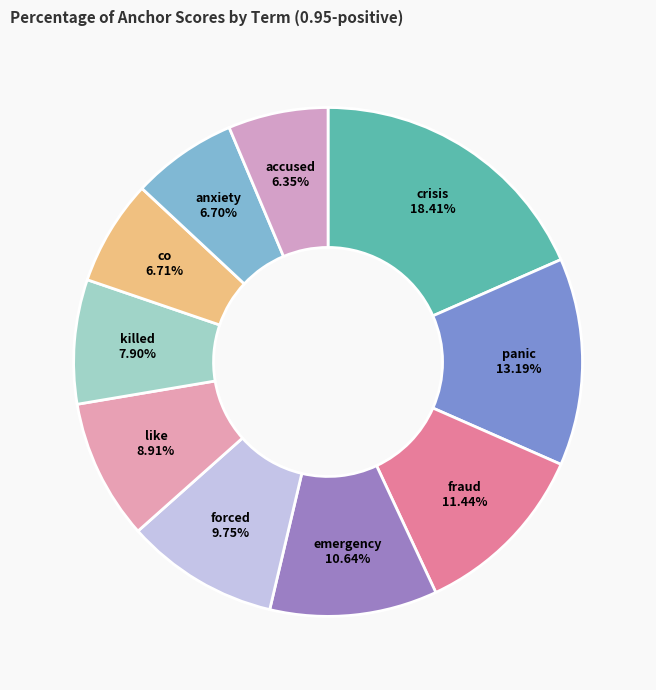

To the nearest percent, what is the average slice percentage?

10%